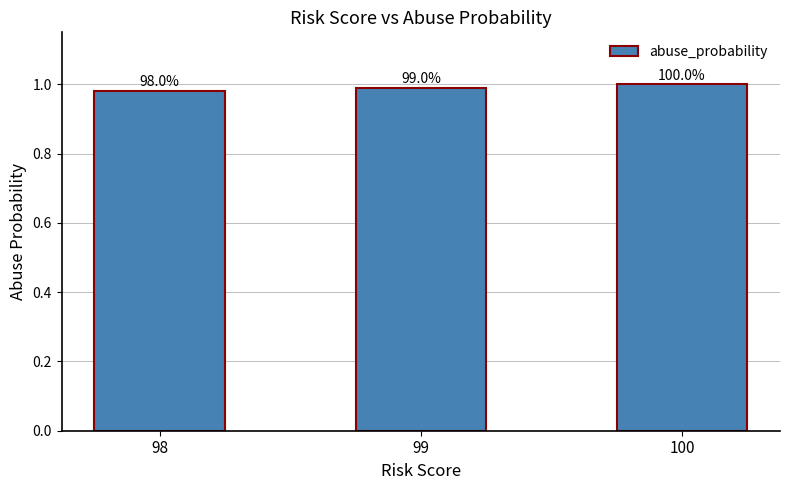

How many bars are there in total?

3